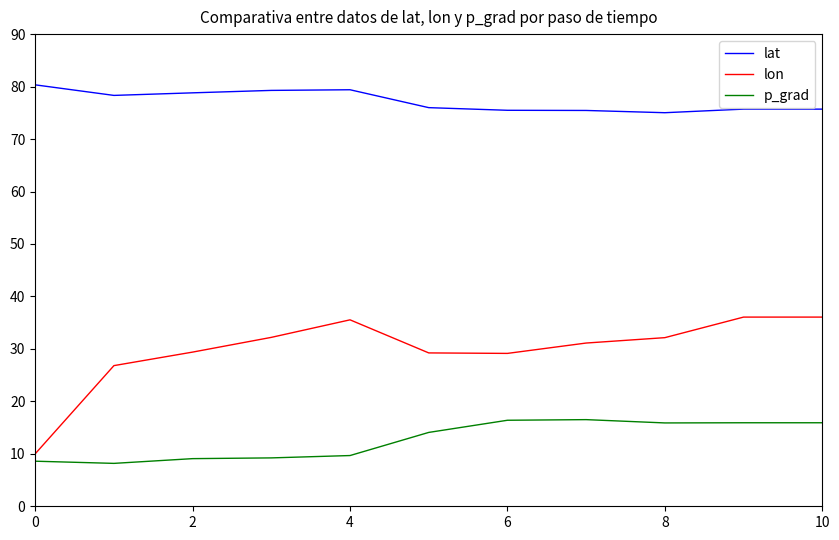

Which series has the largest total across all categories?

lat